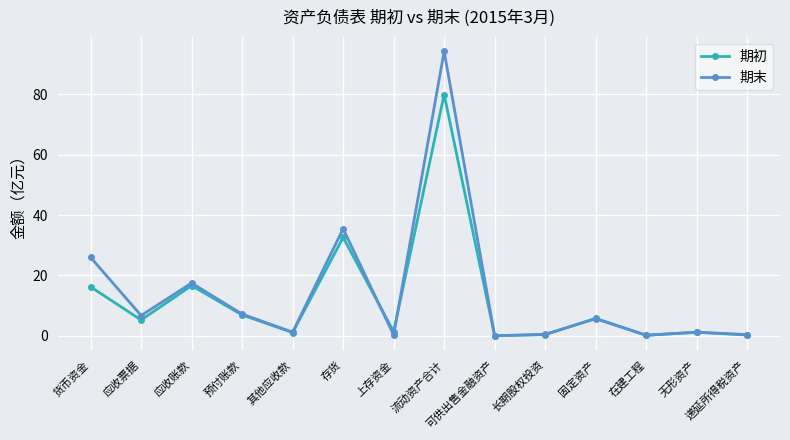

Which series has the largest range (max minus min)?

期末